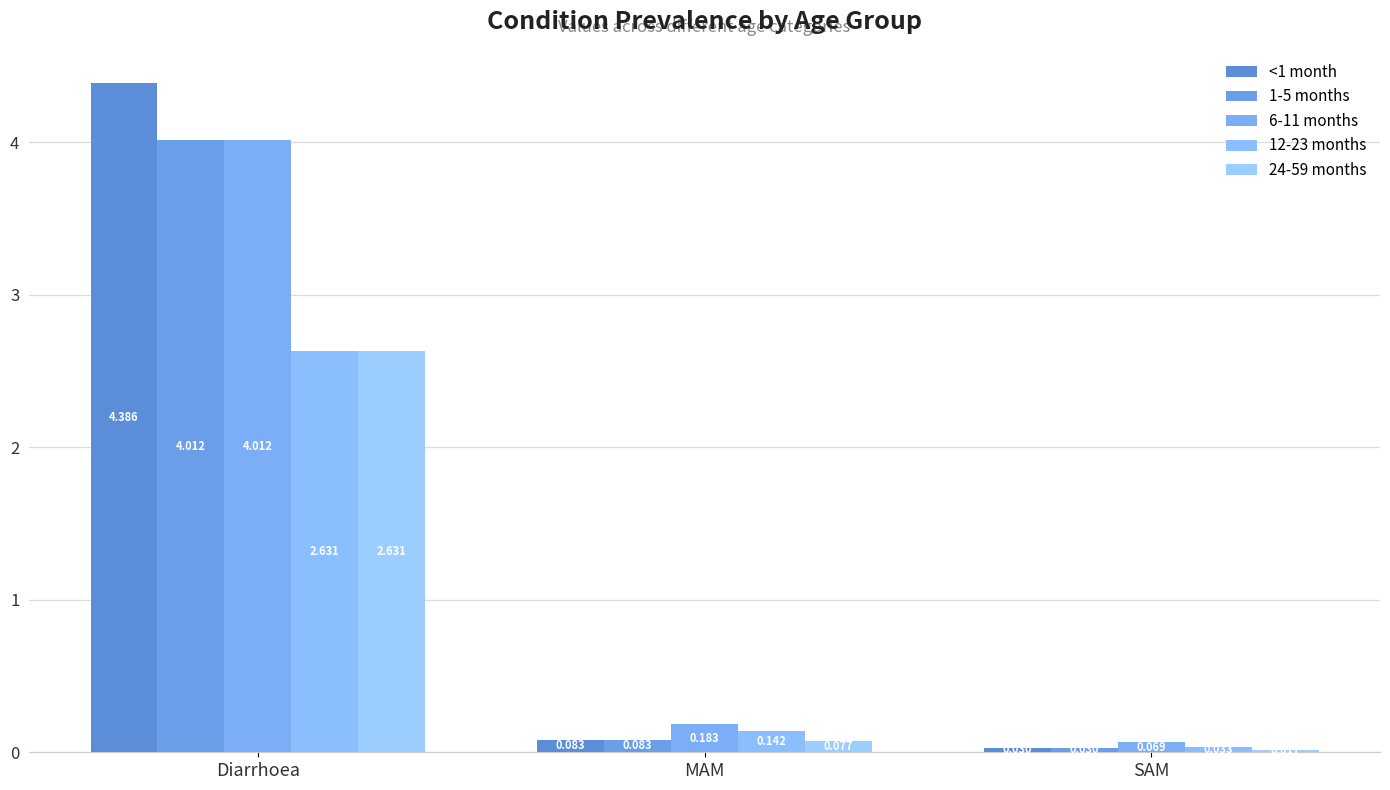

What are all the series names shown in the legend?

<1 month, 1-5 months, 6-11 months, 12-23 months, 24-59 months